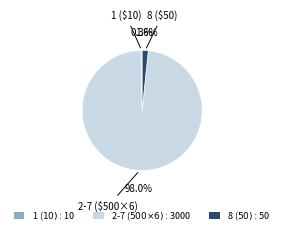

Is there a majority slice in this chart?

Yes